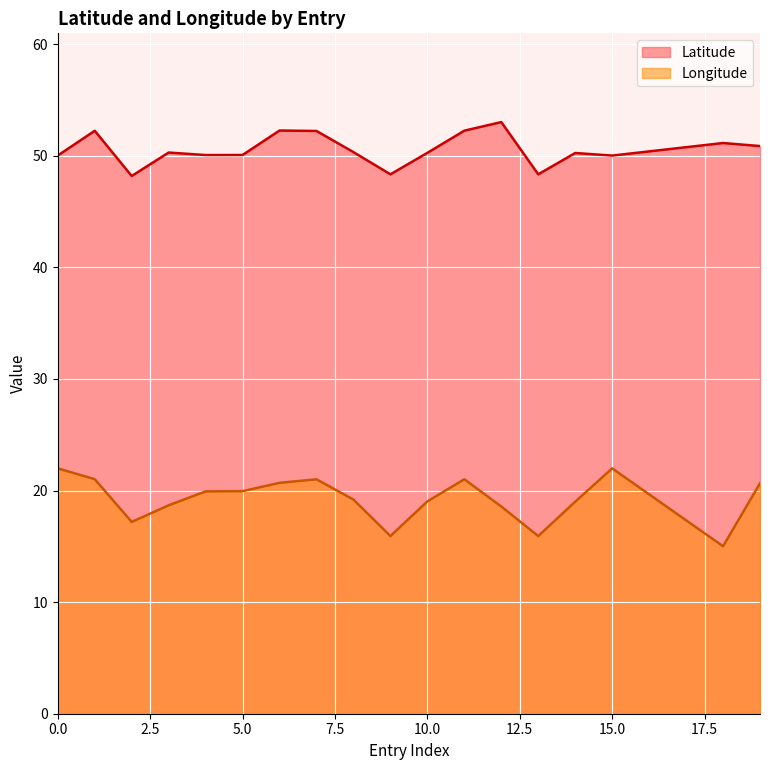

Which has a higher value, 6 or 11?

6